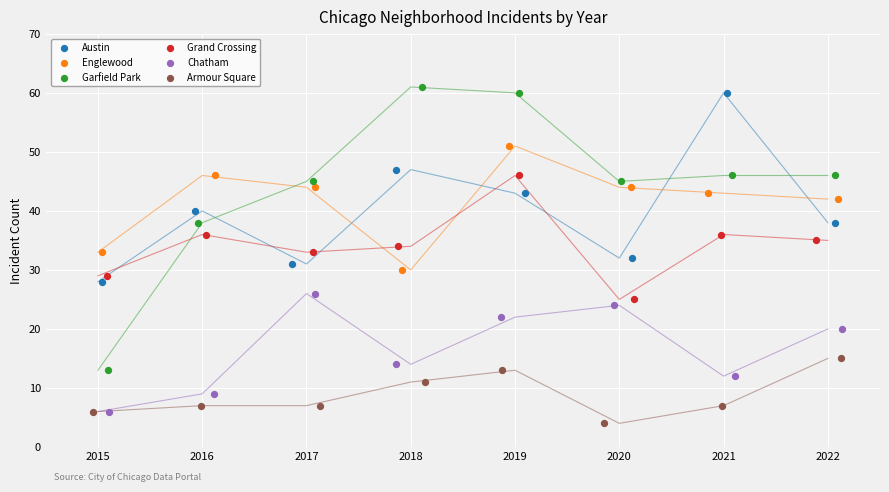

What are all the series names shown in the legend?

Austin, Englewood, Garfield Park, Grand Crossing, Chatham, Armour Square